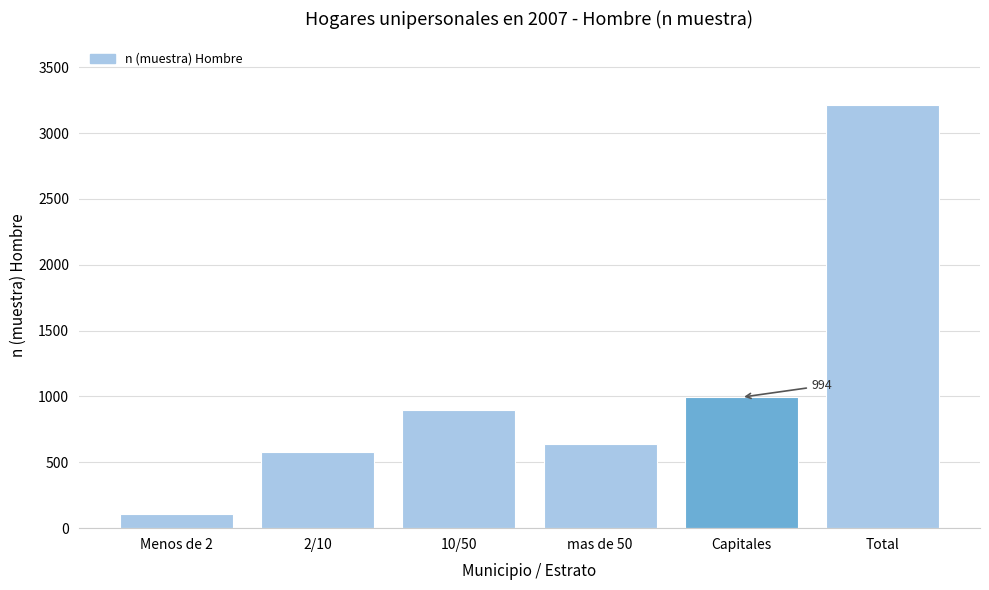

Reading left to right, list all the values displayed in this chart.

Menos de 2=105	2/10=578	10/50=896	mas de 50=641	Capitales=994	Total=3214